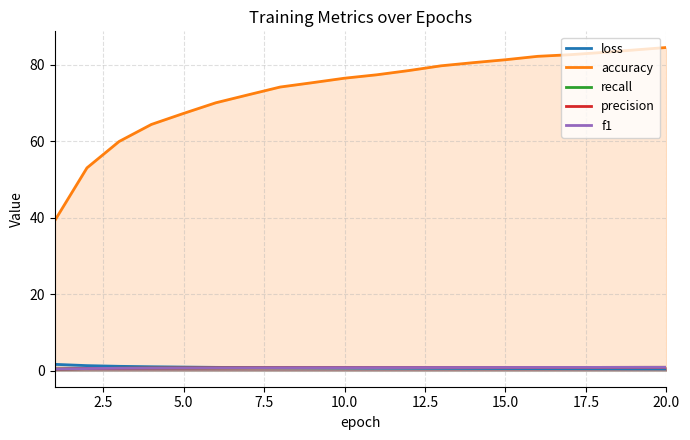

Which series has the largest range (max minus min)?

accuracy